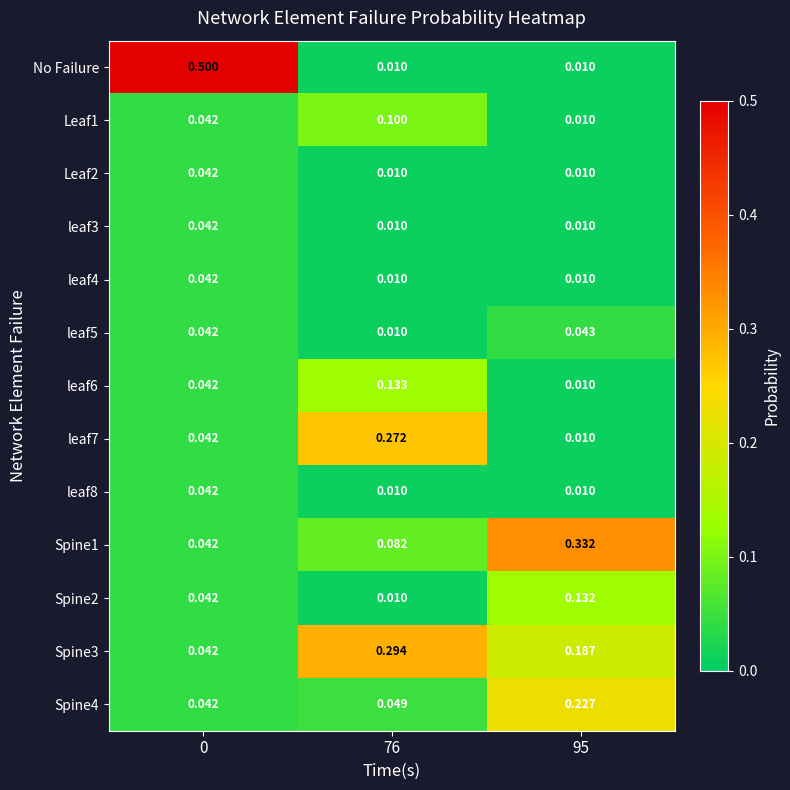

Is the value of leaf6 at 0 greater than the value of leaf7 at 95?

Yes